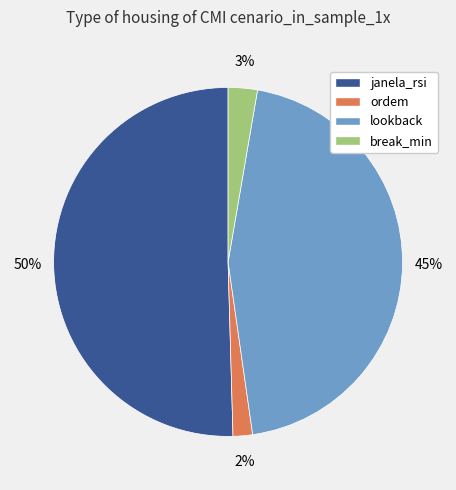

How many segments does this pie chart have?

4